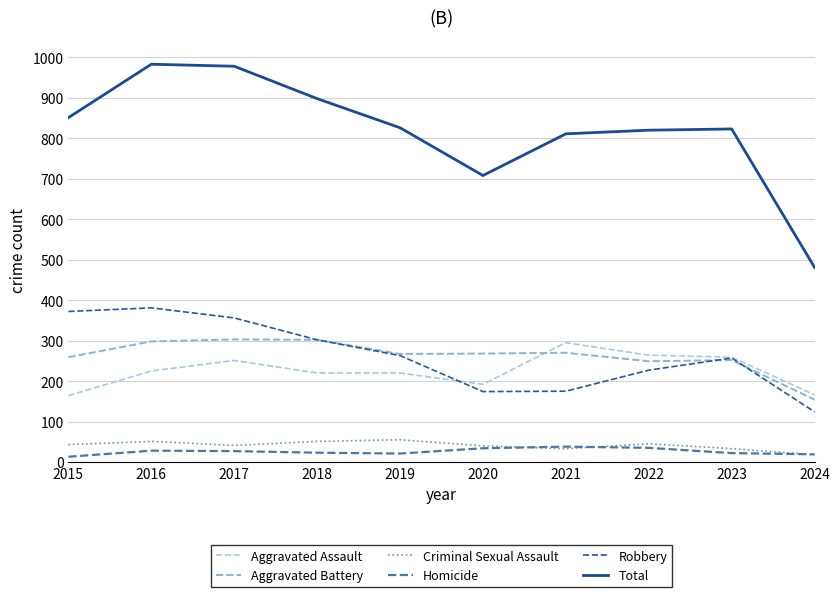

What is the difference between the highest and lowest values at 2017?

951